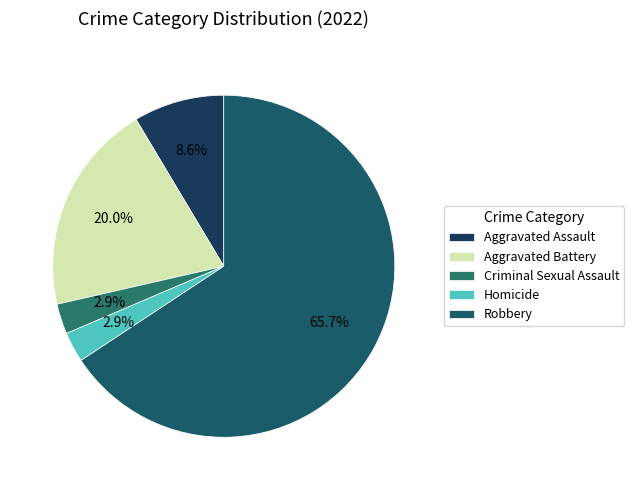

Rank the categories by value from highest to lowest.

Robbery, Aggravated Battery, Aggravated Assault, Criminal Sexual Assault, Homicide